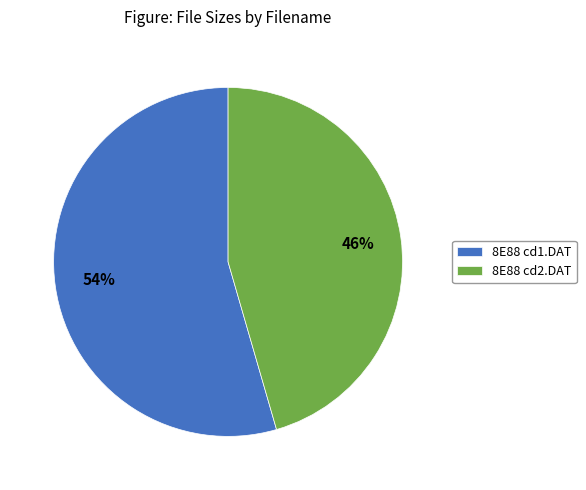

To the nearest percent, what is the combined percentage of 8E88 cd2.DAT and 8E88 cd1.DAT?

100%